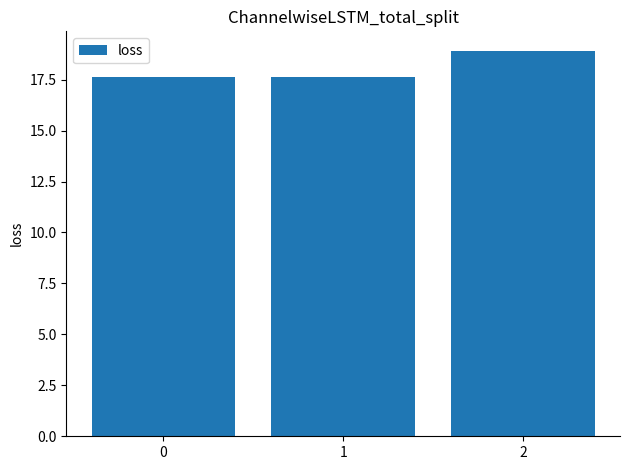

What is the sum of all values?

54.2